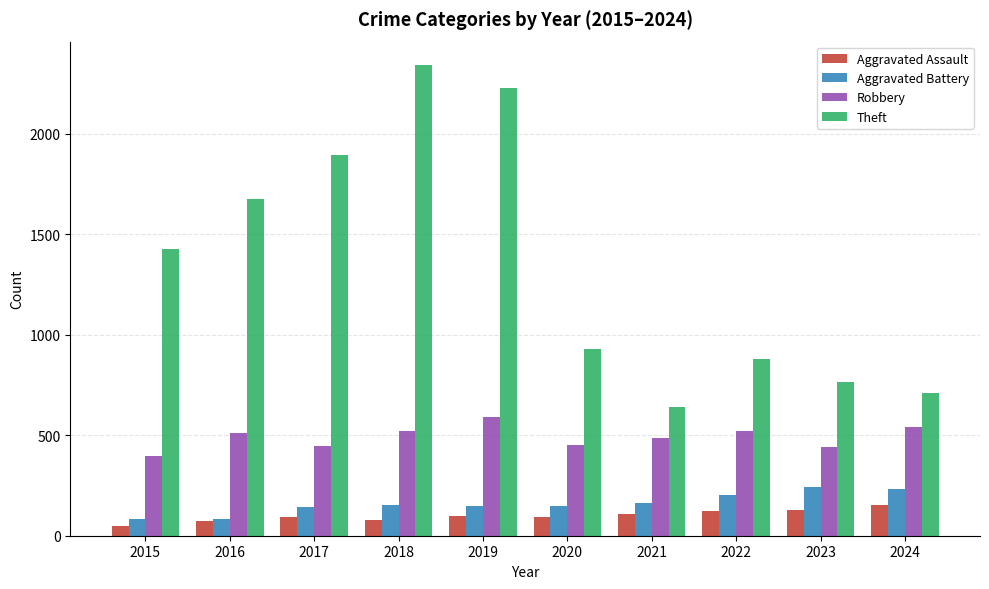

Between 2021 and 2024, which series saw the biggest shift?

Theft